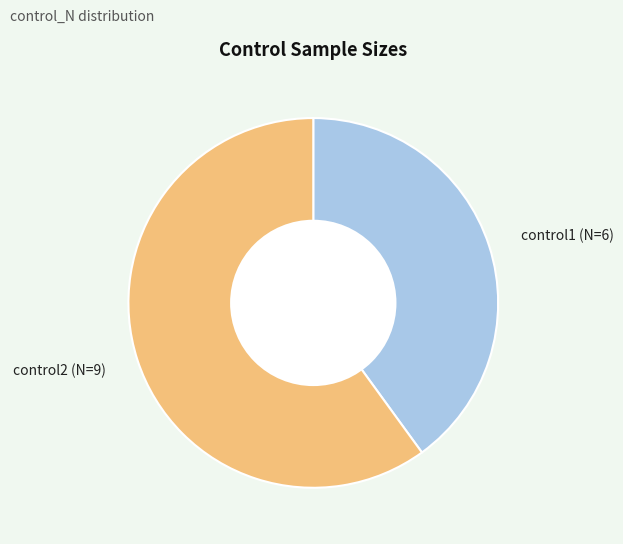

Is it true that control1 (N=6) is 27% of the pie?

False